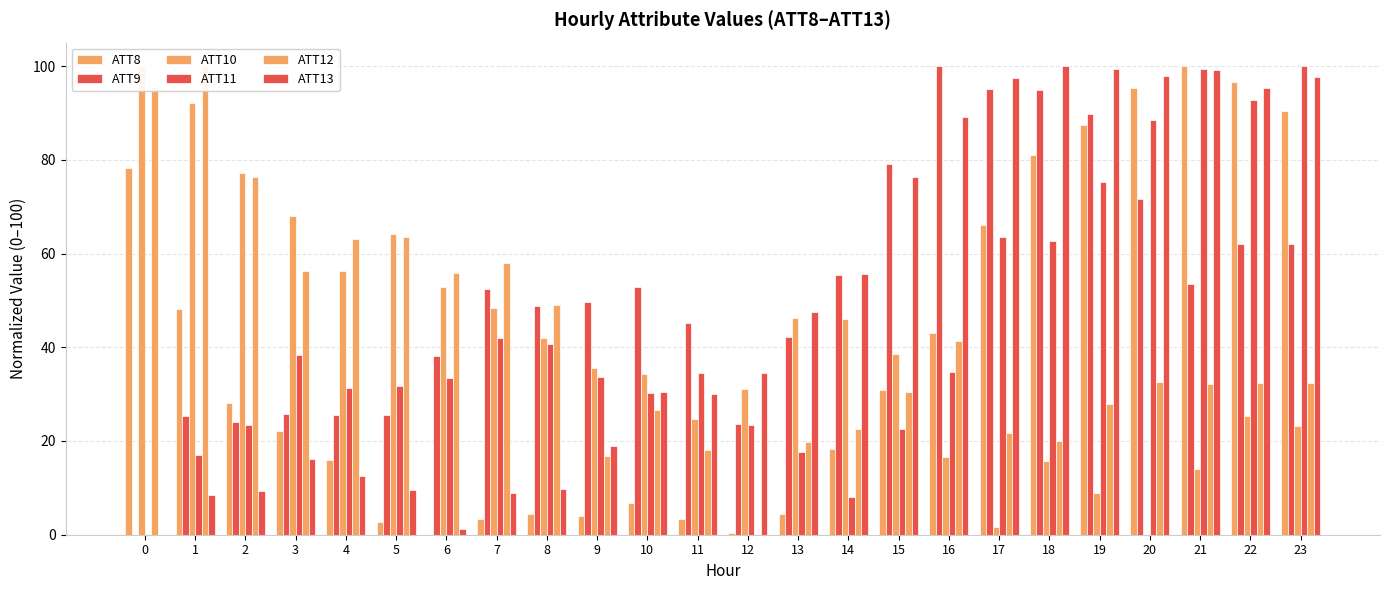

How many data points in ATT12 are less than 32?

10